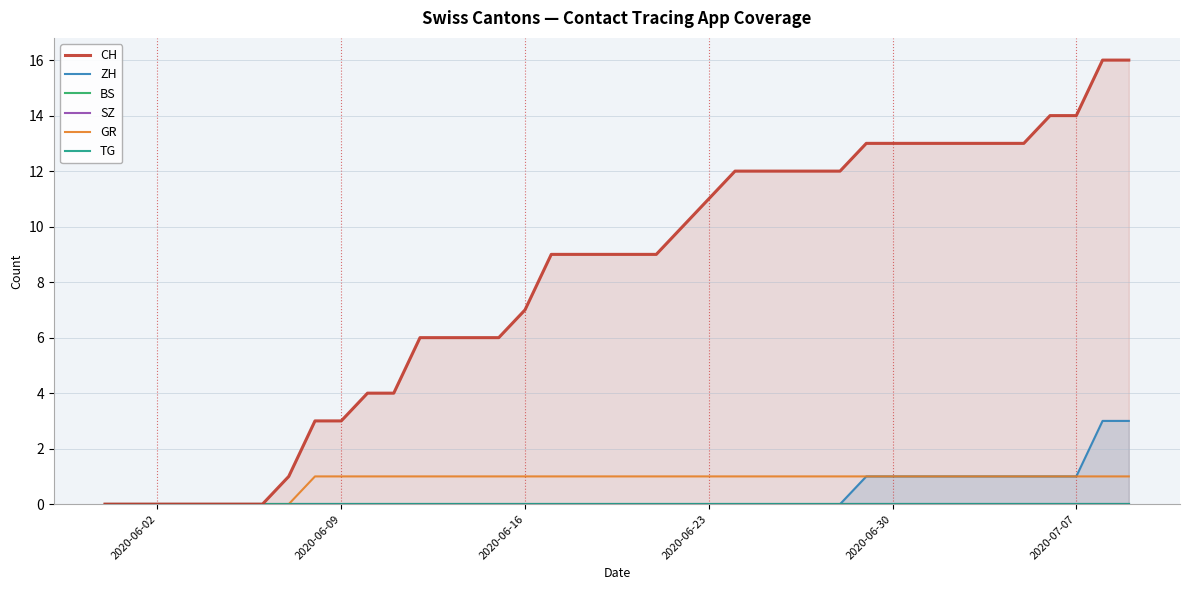

The value of ZH at 2020-06-16 is 1. True or false?

False